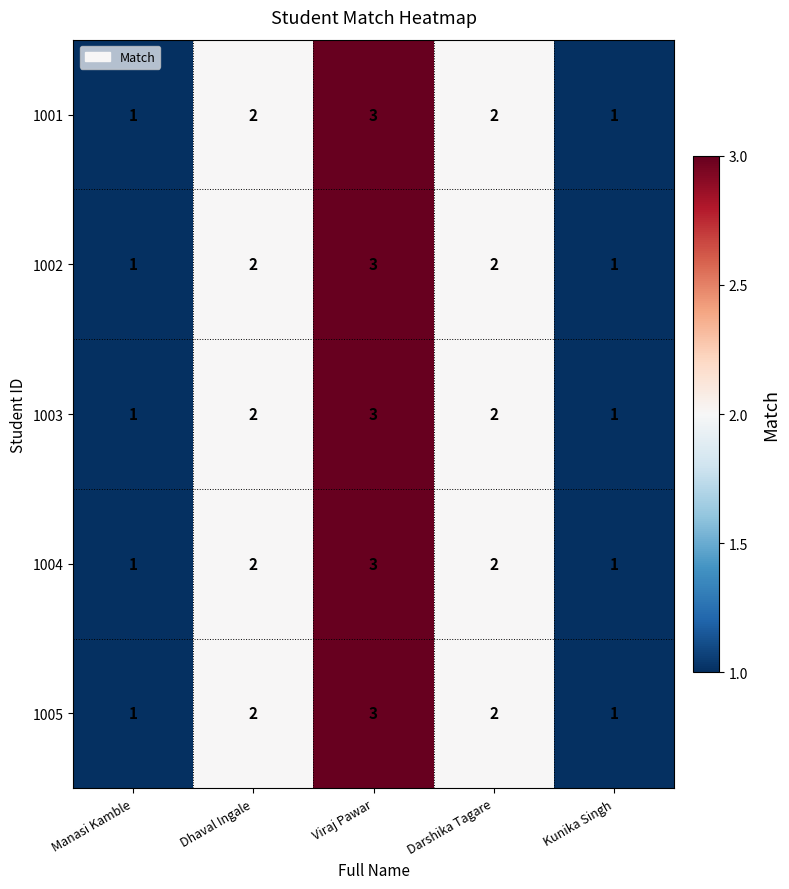

Is it true that 1002 equals 2 at Dhaval Ingale?

True